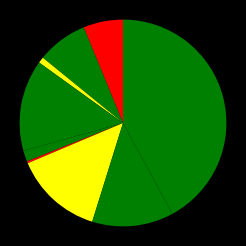

How many segments does this pie chart have?

9